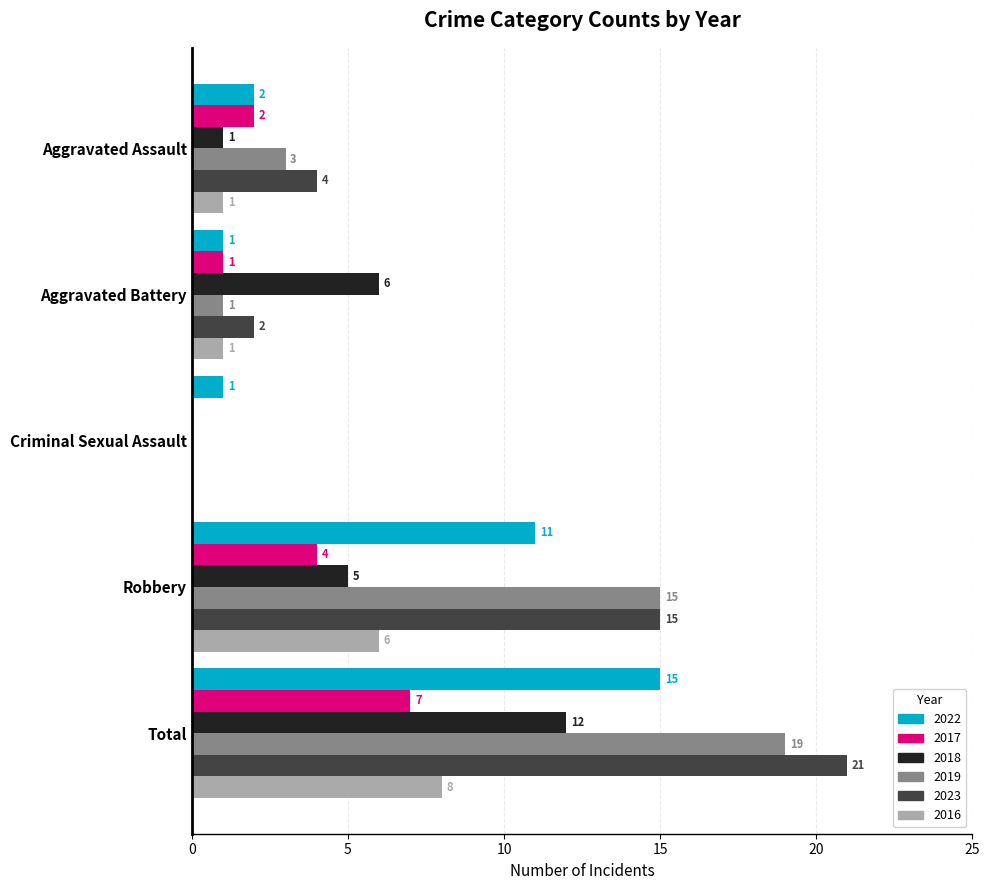

The 2023 series shows 4 at Aggravated Assault. True or false?

True